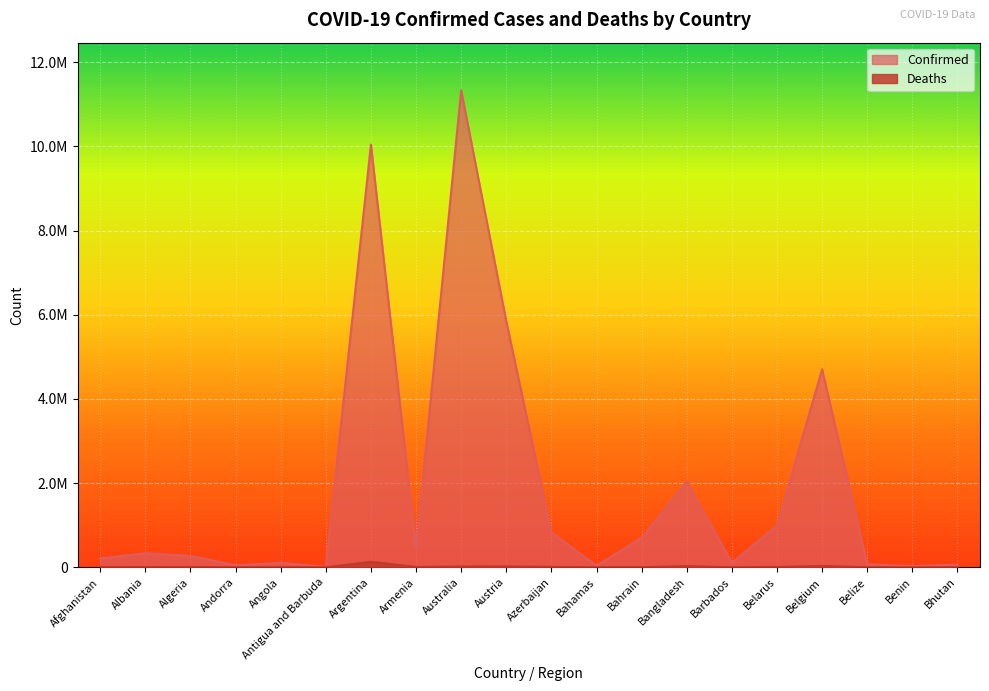

At which category does Confirmed reach its first local valley?

Andorra